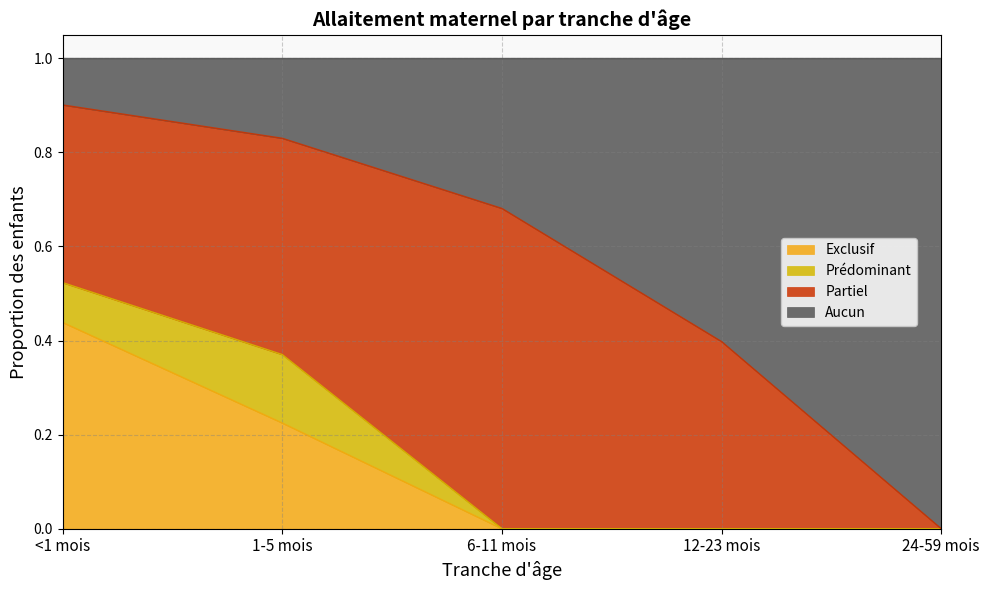

Which category has the highest value in the Exclusif series?

<1 mois